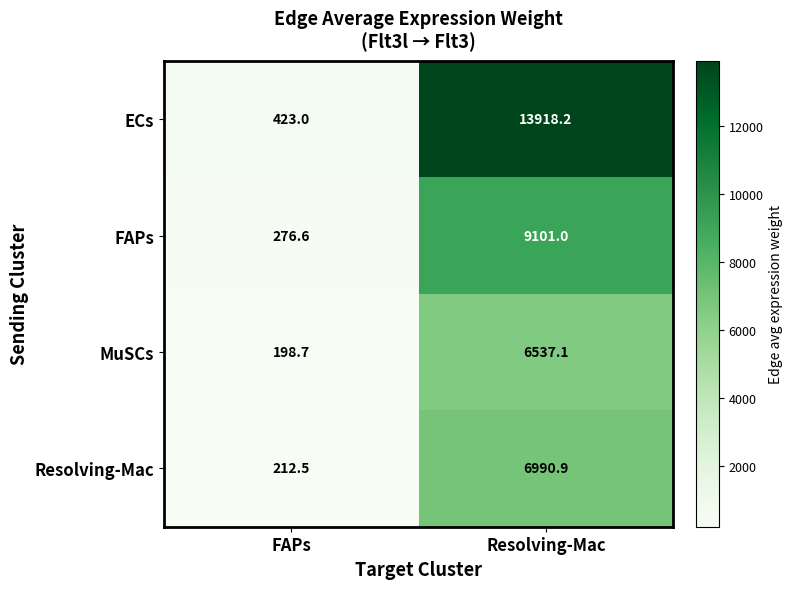

Which series has the widest spread of values?

ECs